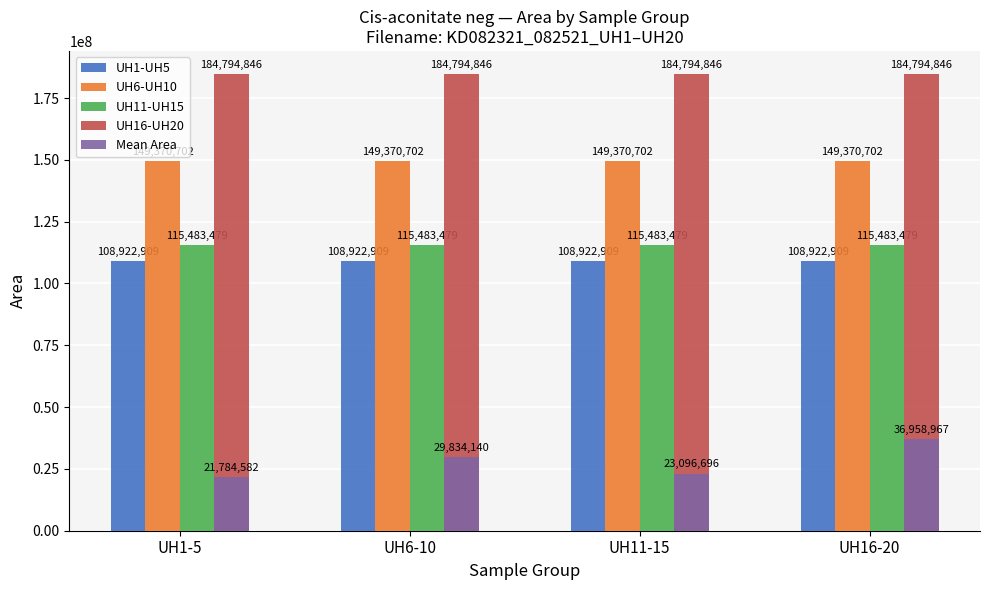

At which category does the chart reach its minimum across all series?

UH1-5